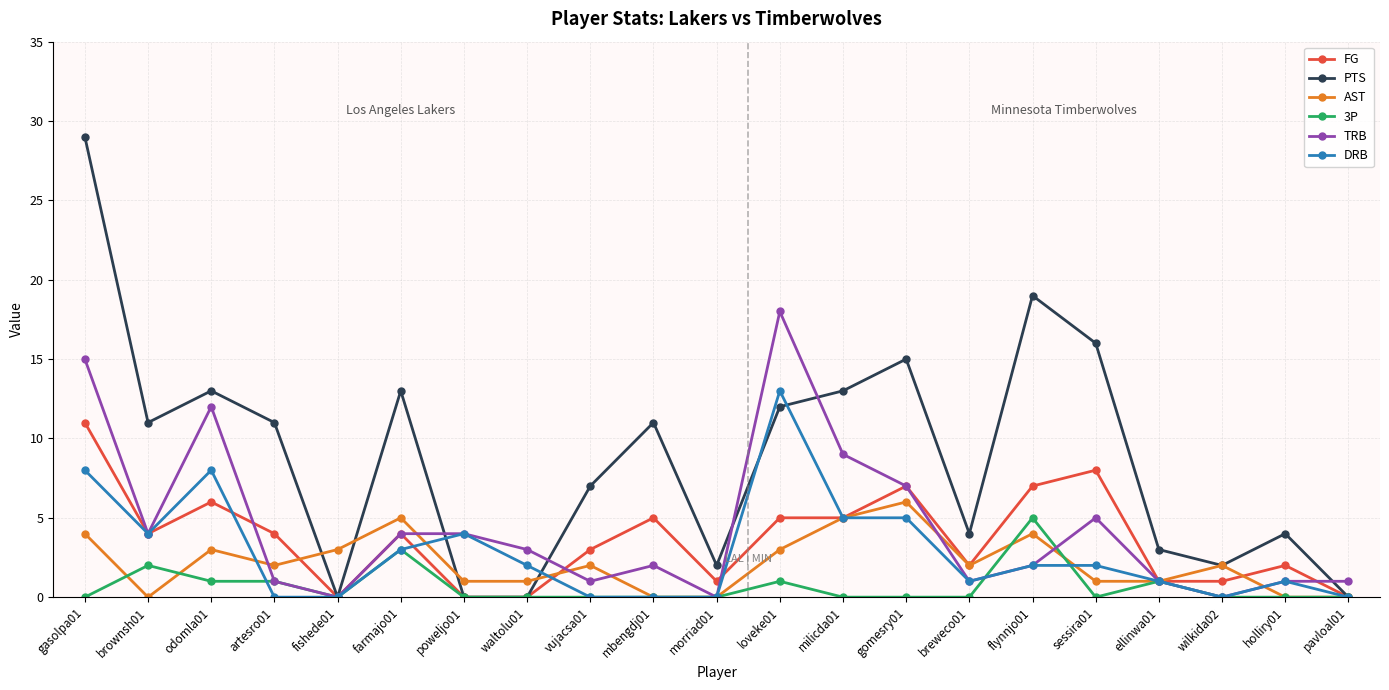

True or false: 3P and AST cross at least once.

True